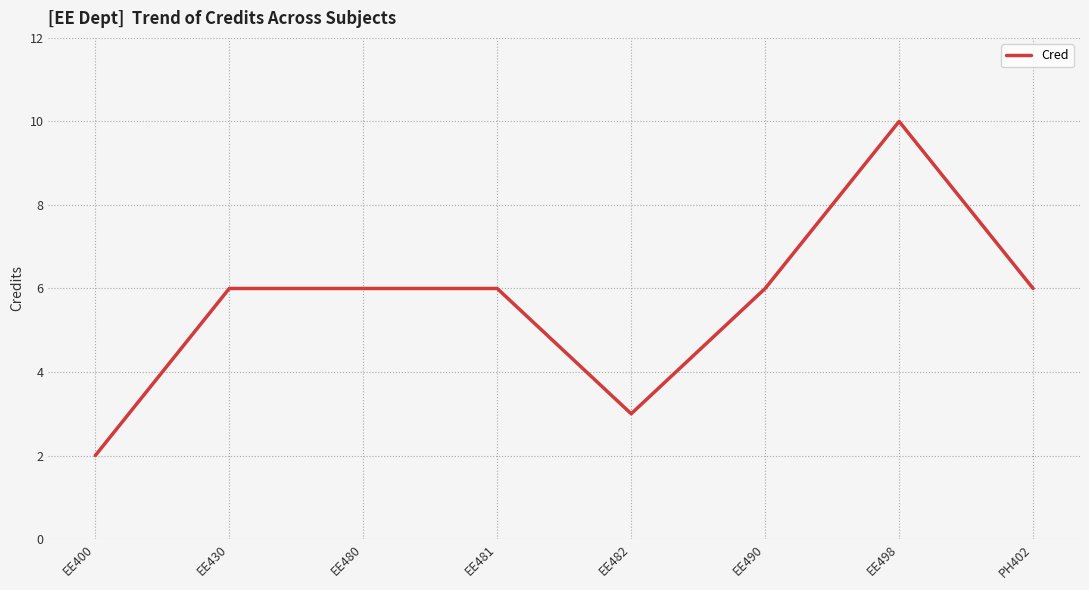

True or false: the data shows 4 at EE498.

False